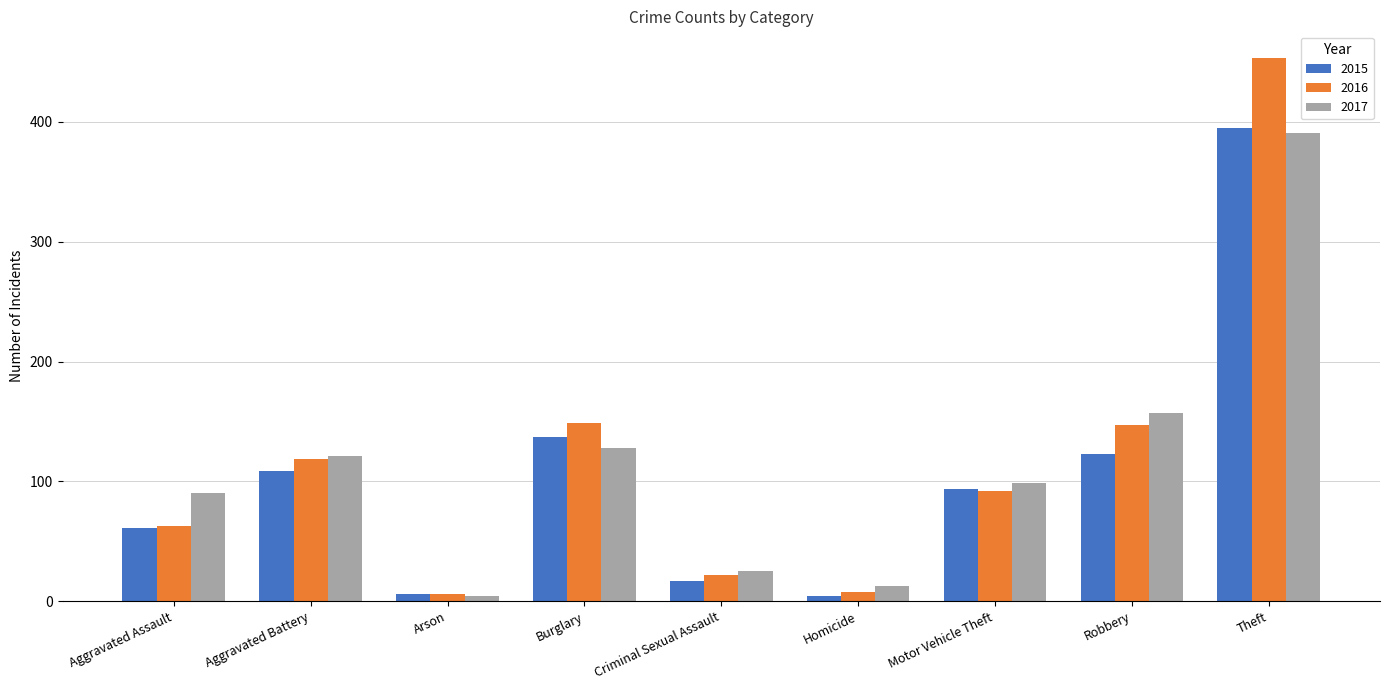

At which category is the sum across all series the highest?

Theft